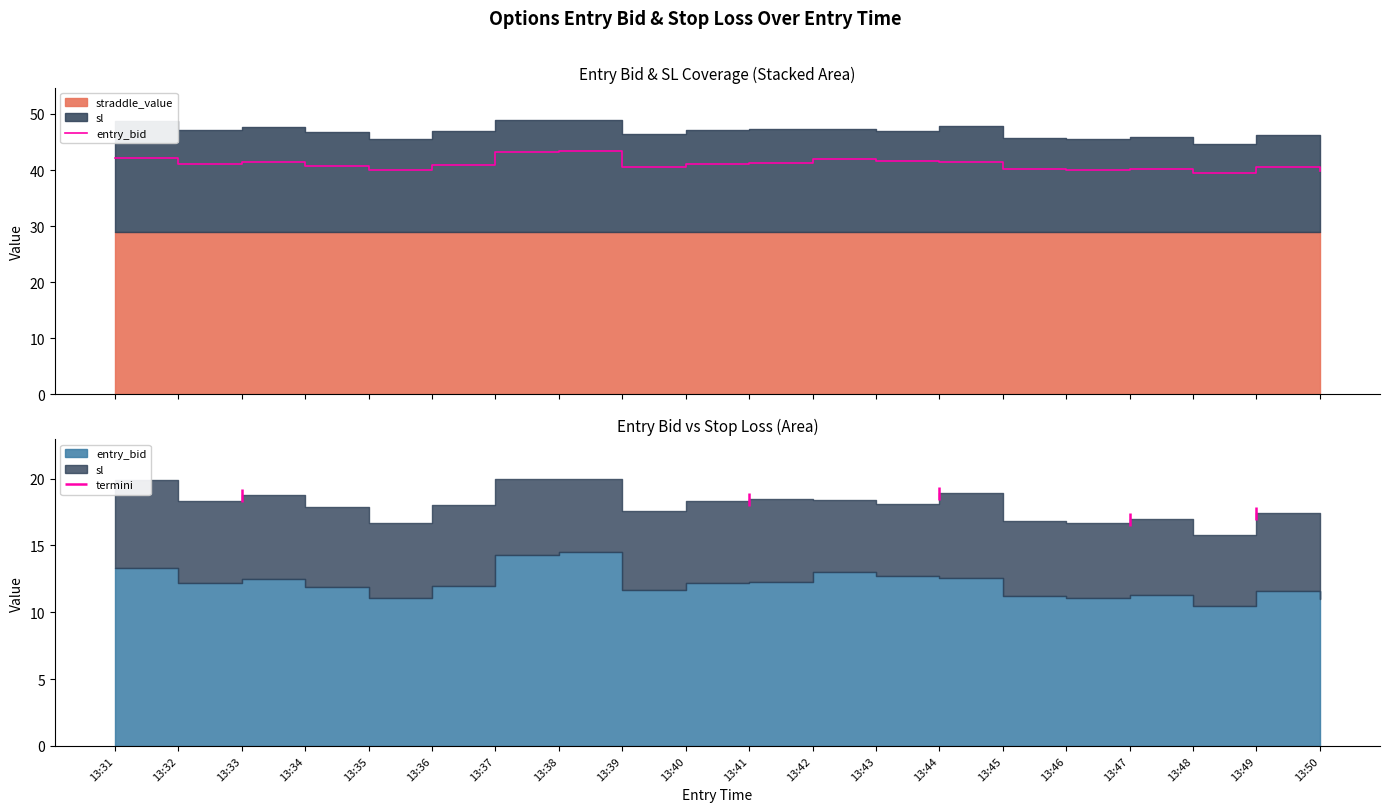

What is the difference between the second highest and second lowest values?

3.3